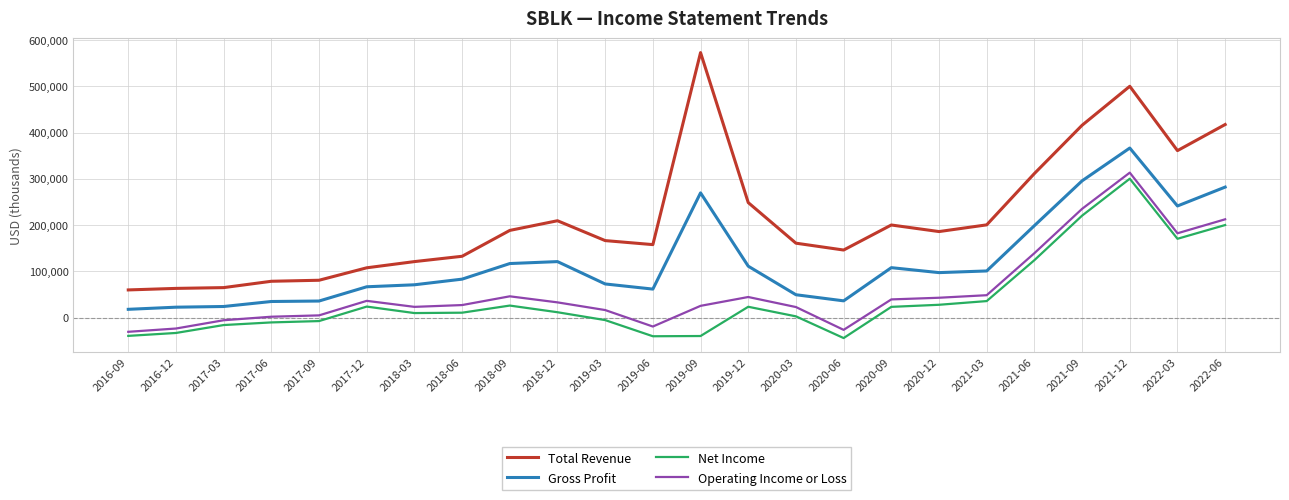

Is it true that Total Revenue equals 101574 at 2019-12?

False